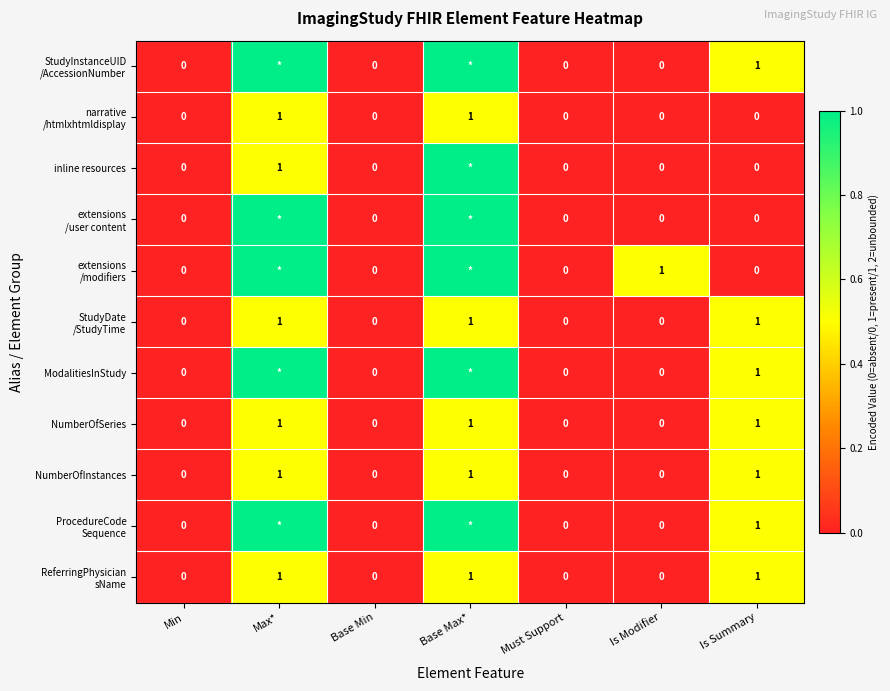

The NumberOfInstances series shows 1 at Min. True or false?

False